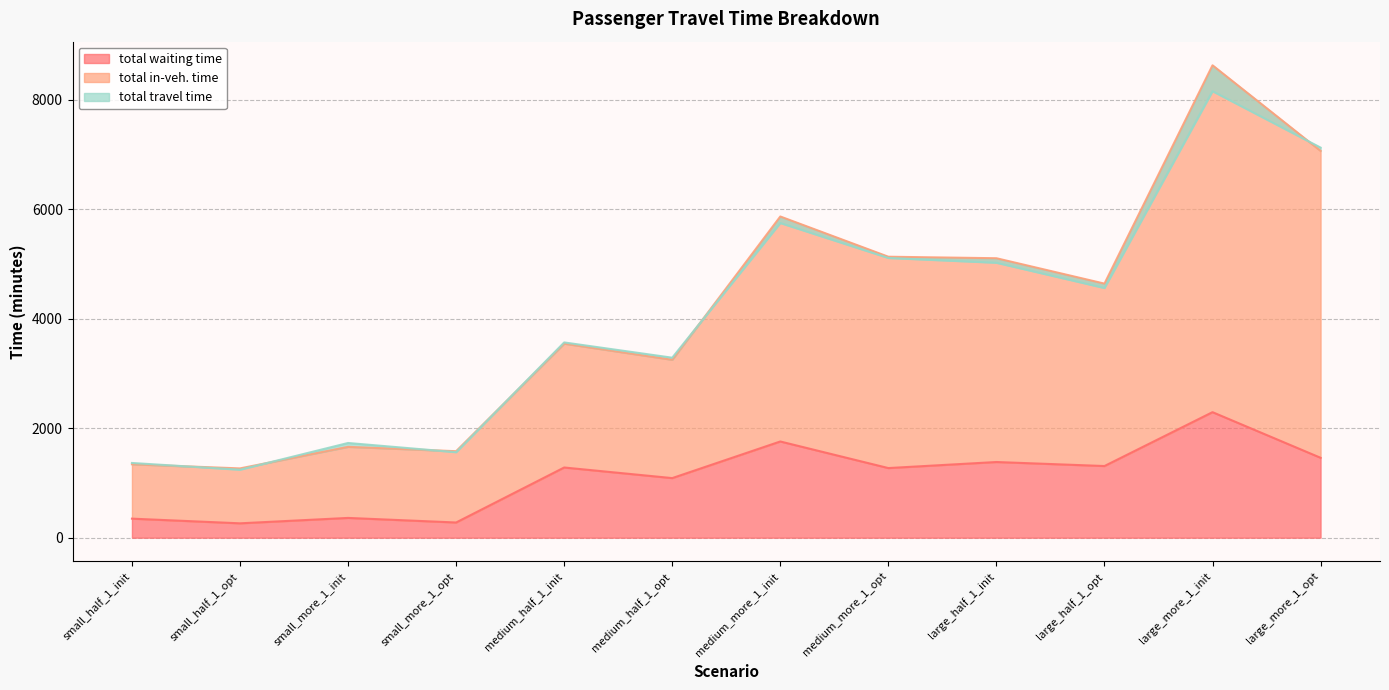

Which label corresponds to the smallest value in the chart?

small_half_1_opt